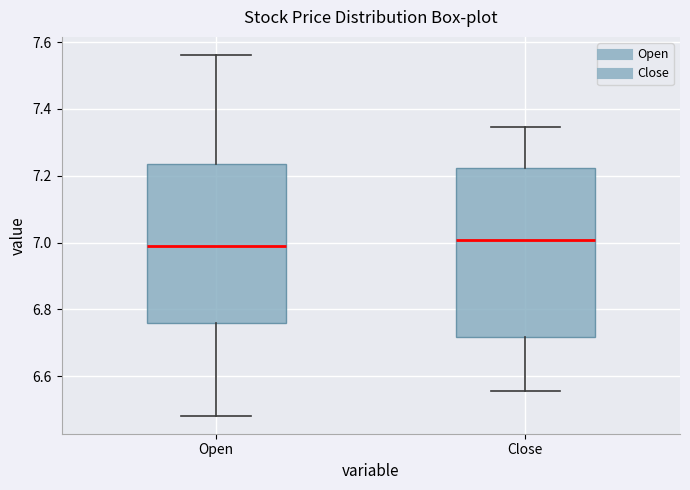

Comparing the boxes themselves (not the whiskers), which one is the tallest?

Close